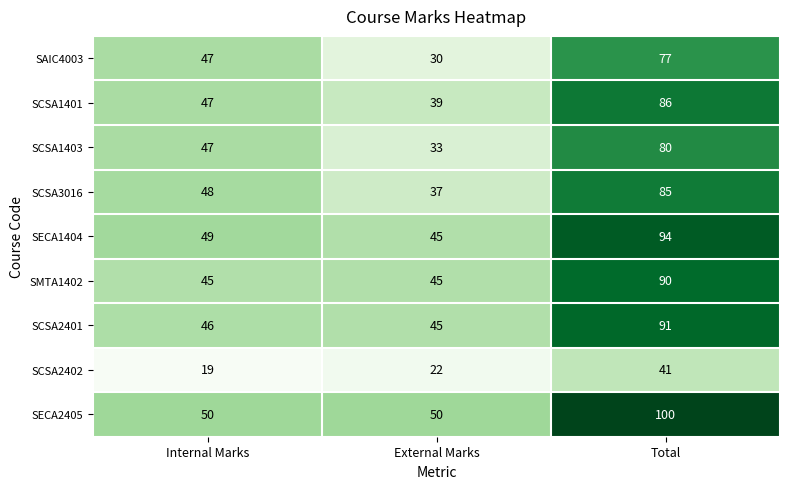

What is the minimum value shown in the chart?

19